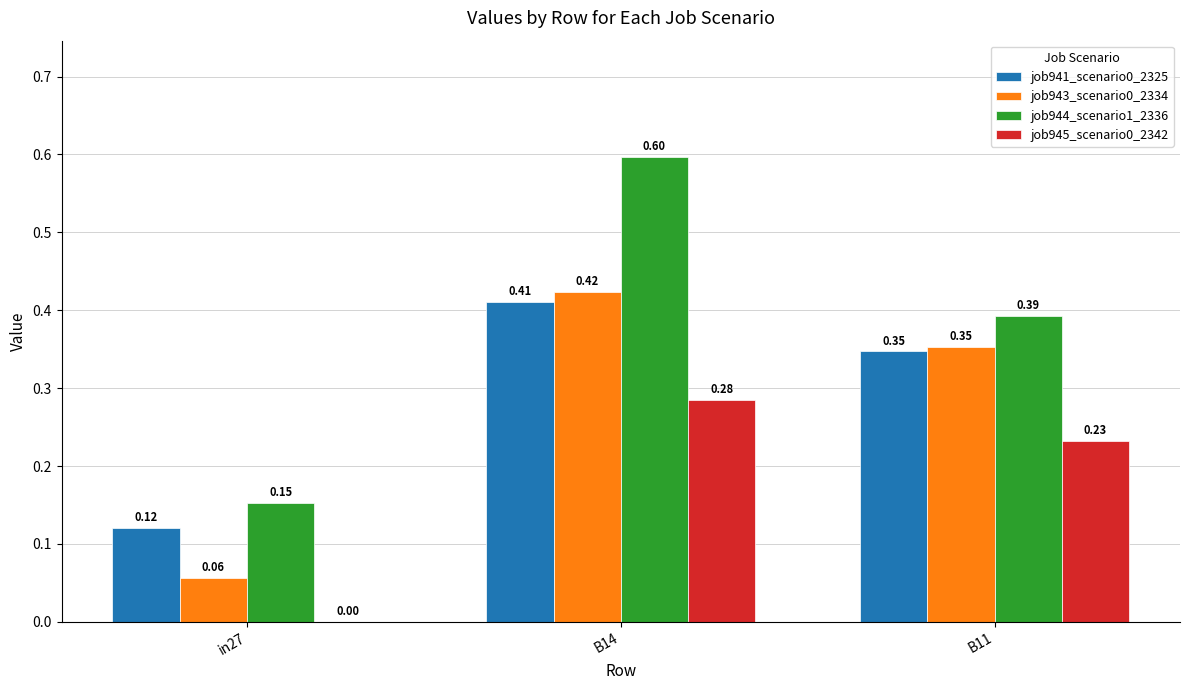

How many groups of bars are there?

3